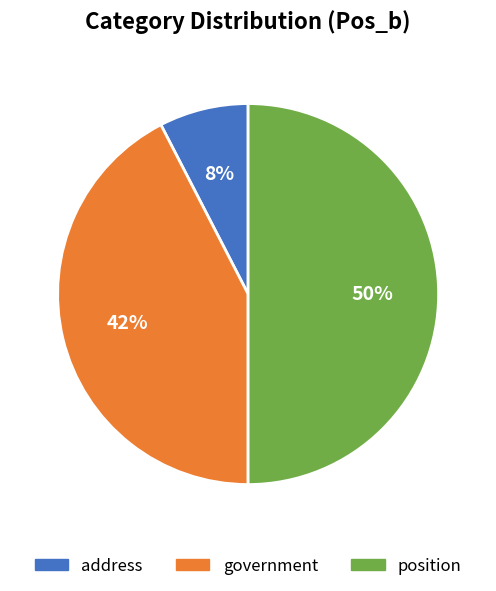

Is it true that position is 36% of the pie?

False